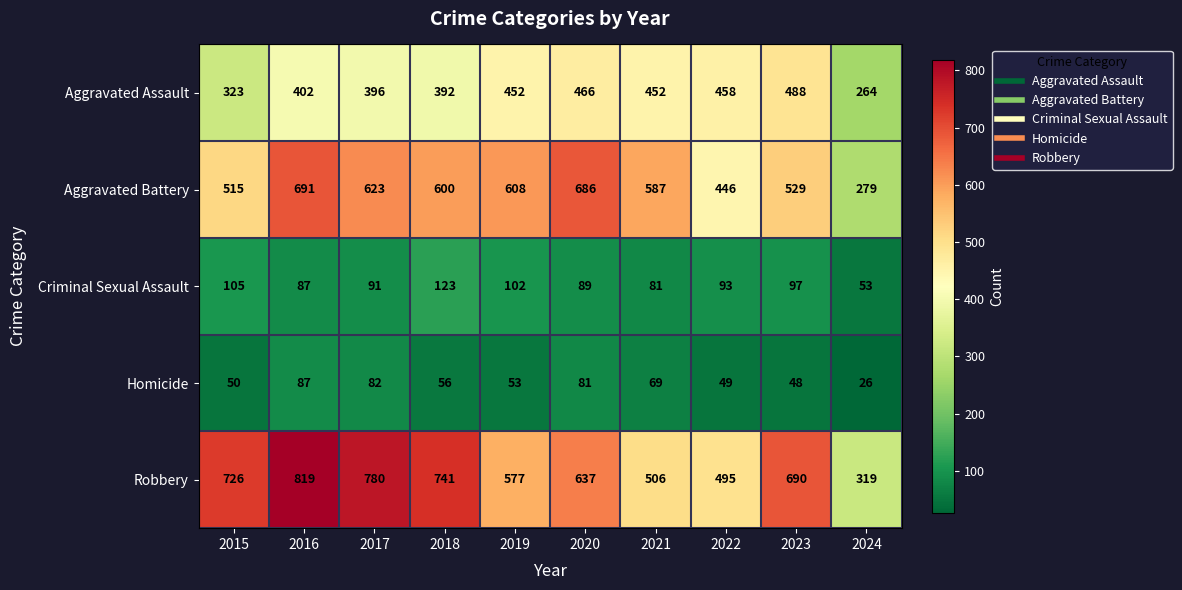

Which series has the largest total across all categories?

Robbery